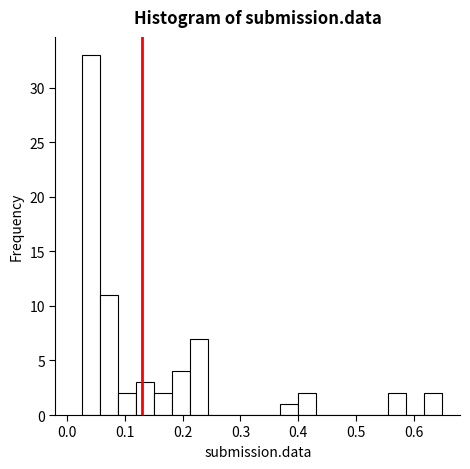

Around what value on the x-axis is the tallest bar? Give the approximate position of its centre, as read against the axis.

0.04